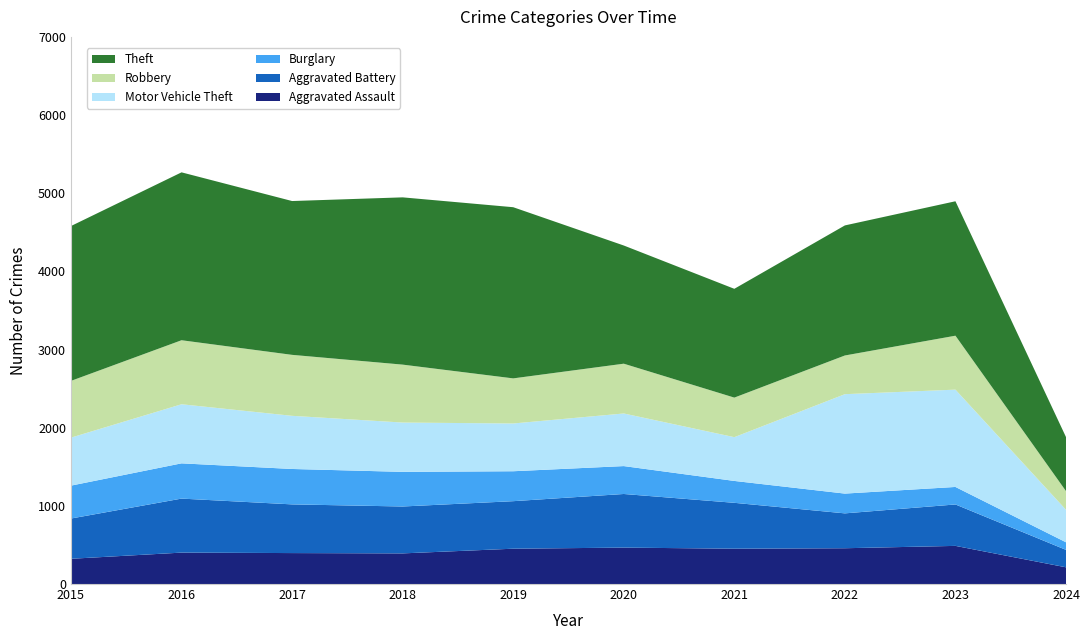

Reading left to right, list all the values displayed in this chart.

Aggravated Assault: 2015=323	2016=402	2017=396	2018=392	2019=452	2020=466	2021=452	2022=458	2023=488	2024=214
Aggravated Battery: 2015=515	2016=691	2017=623	2018=600	2019=608	2020=686	2021=587	2022=446	2023=530	2024=223
Burglary: 2015=421	2016=451	2017=453	2018=443	2019=383	2020=357	2021=280	2022=253	2023=224	2024=97
Motor Vehicle Theft: 2015=614	2016=756	2017=680	2018=631	2019=611	2020=673	2021=560	2022=1272	2023=1245	2024=416
Robbery: 2015=726	2016=819	2017=780	2018=741	2019=577	2020=637	2021=506	2022=495	2023=690	2024=239
Theft: 2015=1981	2016=2148	2017=1968	2018=2140	2019=2190	2020=1512	2021=1392	2022=1664	2023=1720	2024=691